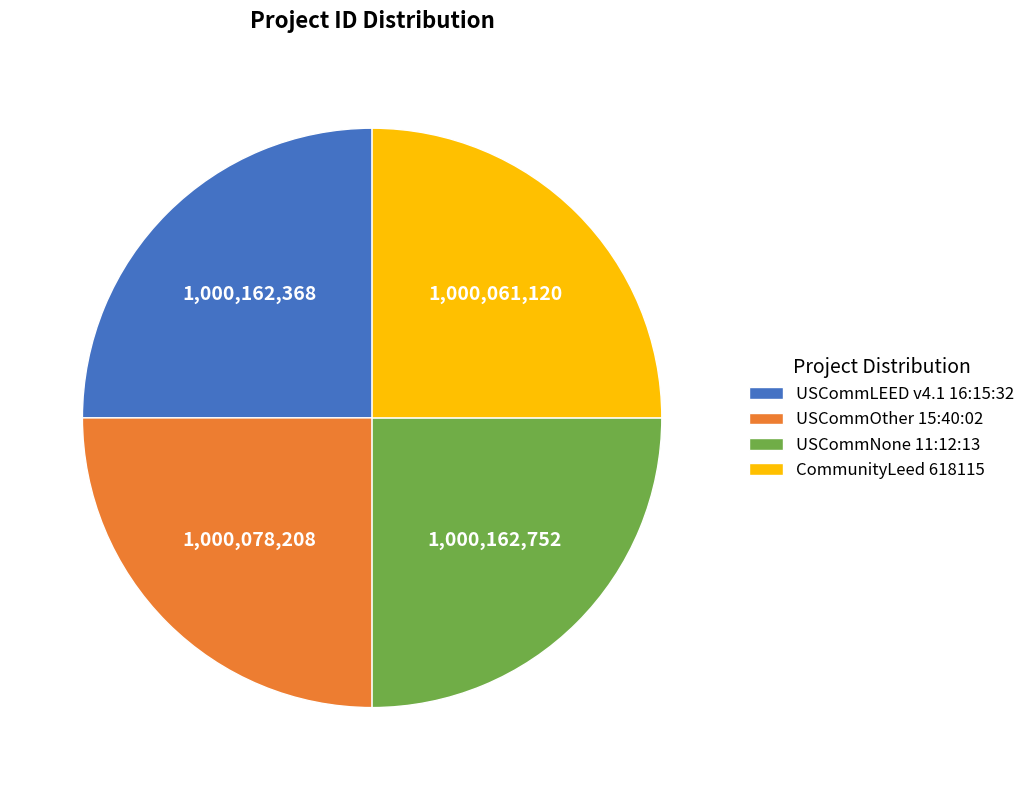

True or false: USCommLEED v4.1 16:15:32 accounts for 25% of the total.

True